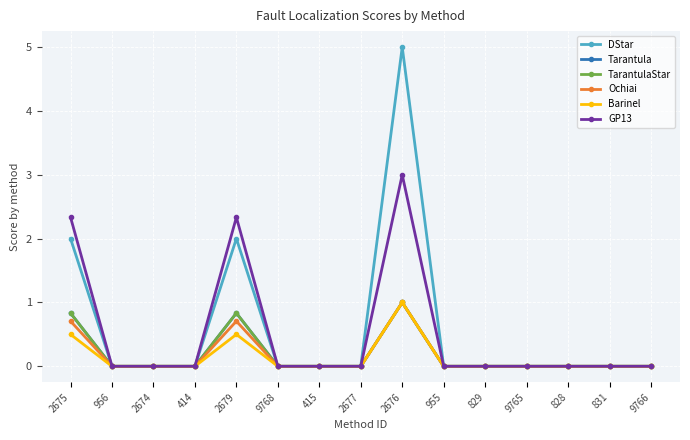

Reading left to right, what are all the values shown in this chart?

DStar: 2.0	0.0	0.0	0.0	2.0	0.0	0.0	0.0	5.0	0.0	0.0	0.0	0.0	0.0	0.0
Tarantula: 0.8	0.0	0.0	0.0	0.8	0.0	0.0	0.0	1.0	0.0	0.0	0.0	0.0	0.0	0.0
TarantulaStar: 0.8	0.0	0.0	0.0	0.8	0.0	0.0	0.0	1.0	0.0	0.0	0.0	0.0	0.0	0.0
Ochiai: 0.7	0.0	0.0	0.0	0.7	0.0	0.0	0.0	1.0	0.0	0.0	0.0	0.0	0.0	0.0
Barinel: 0.5	0.0	0.0	0.0	0.5	0.0	0.0	0.0	1.0	0.0	0.0	0.0	0.0	0.0	0.0
GP13: 2.3	0.0	0.0	0.0	2.3	0.0	0.0	0.0	3.0	0.0	0.0	0.0	0.0	0.0	0.0